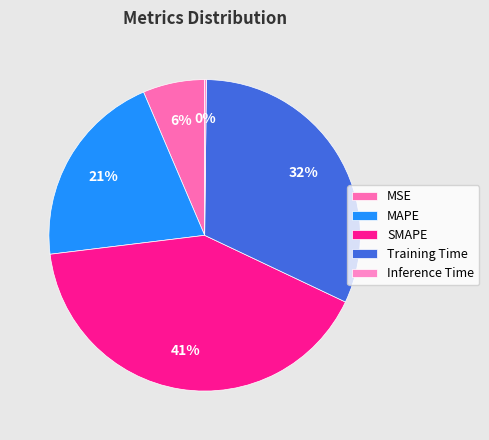

Is there any slice that represents more than half of the pie?

No